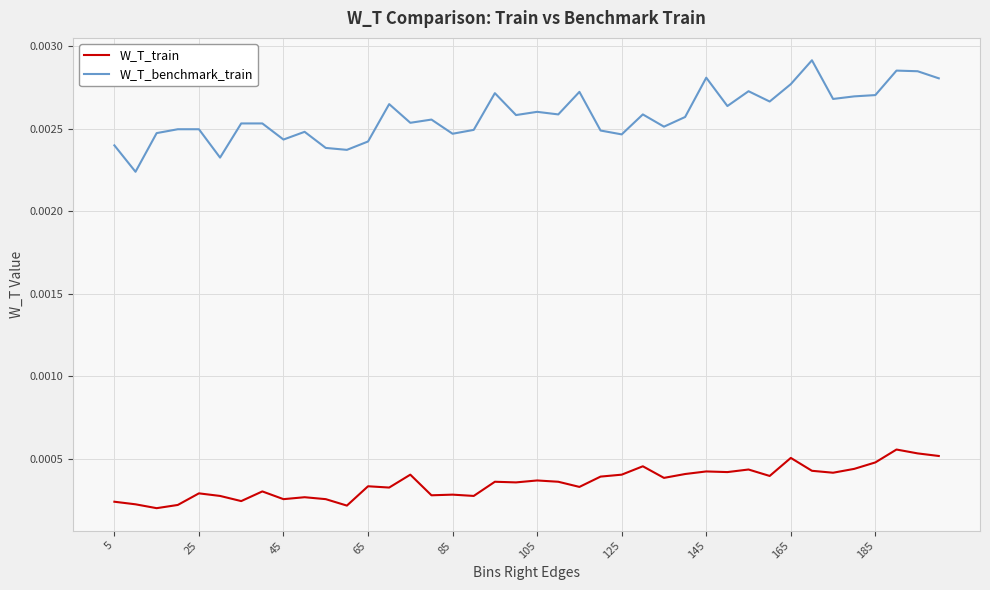

Count the W_T_benchmark_train values in the range 0 to 1.

40